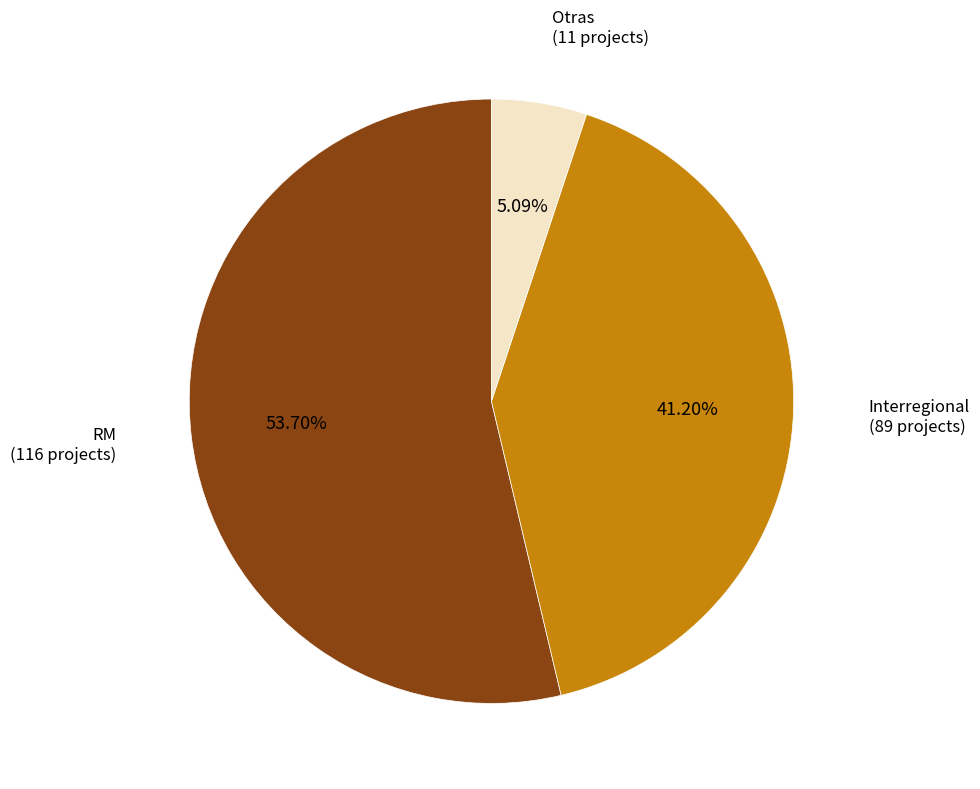

What is the smallest slice in the pie chart?

Otras